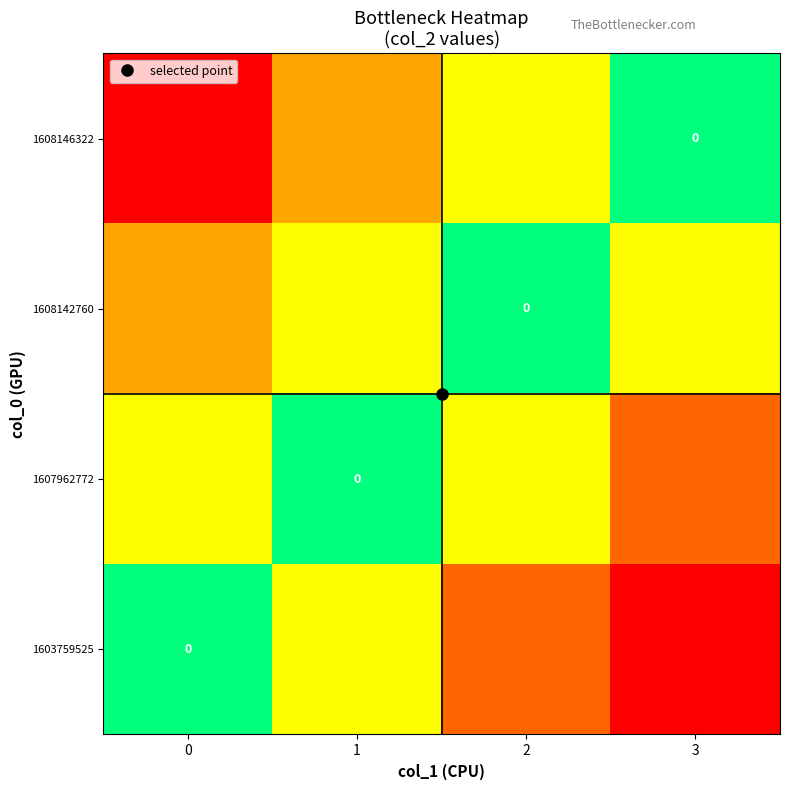

True or false: 1608142760 has a value of -1.0 at 0.

False